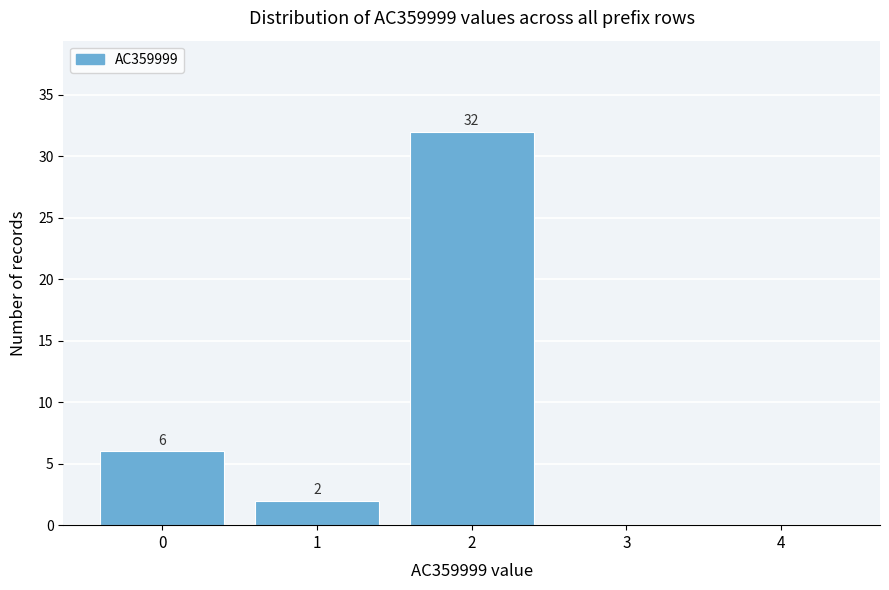

Reading right to left, list all the values displayed in this chart.

4=0	3=0	2=32	1=2	0=6